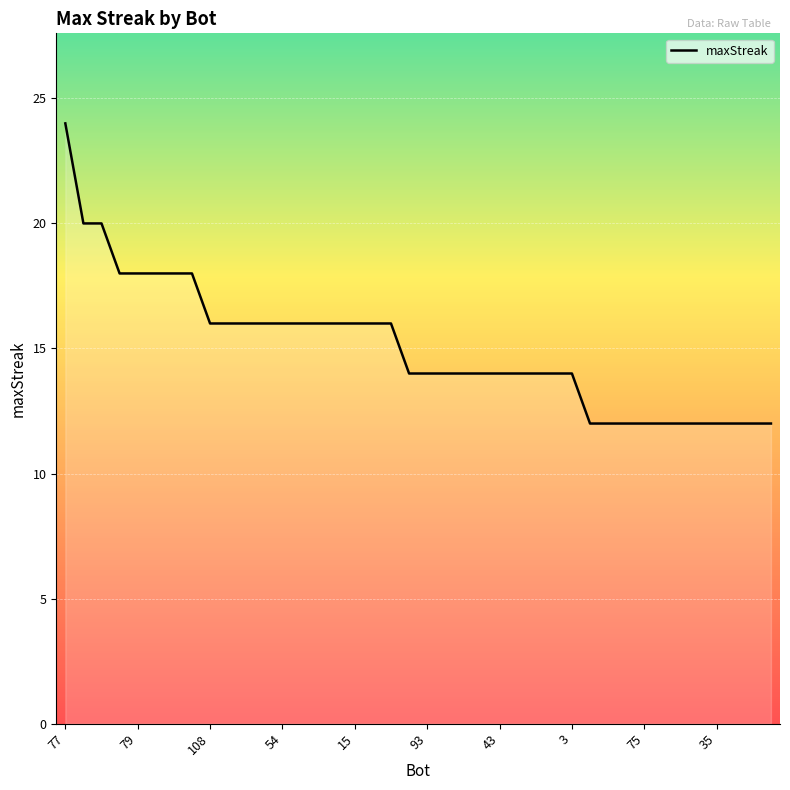

What is the smallest value displayed?

12